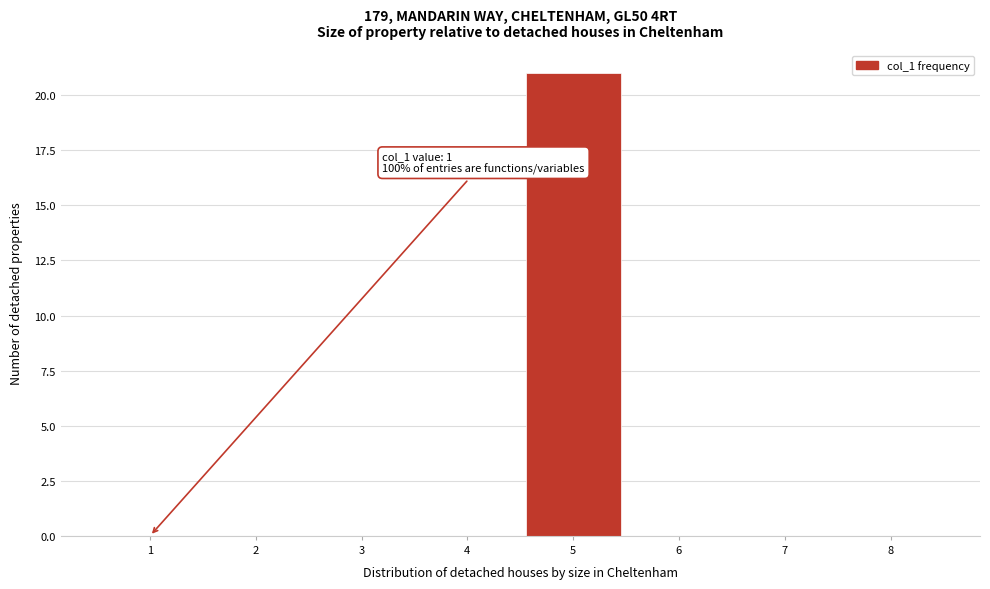

Reading left to right, what are all the values shown in this chart?

1=0	2=0	3=0	4=0	5=21	6=0	7=0	8=0